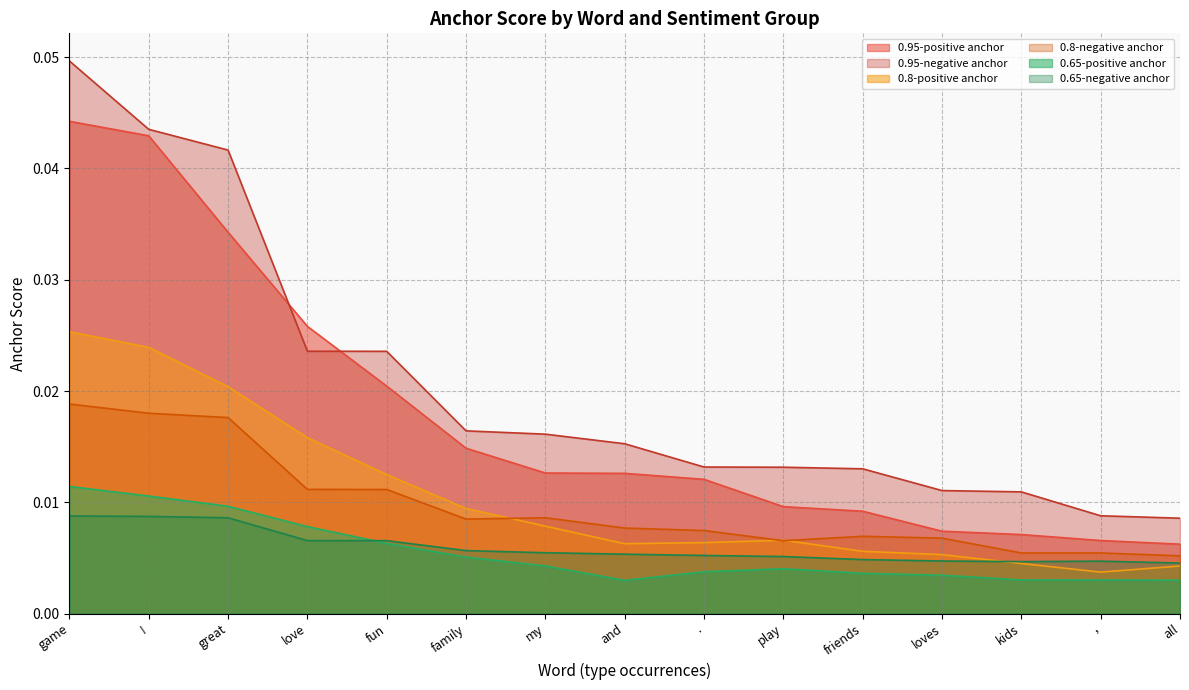

True or false: 0.8-positive anchor and 0.65-positive anchor intersect in this chart.

False